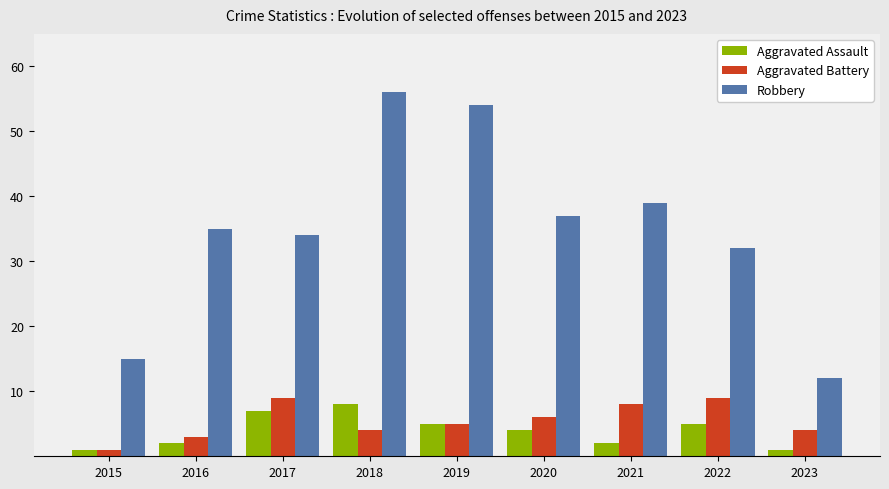

What is the greatest value displayed?

56